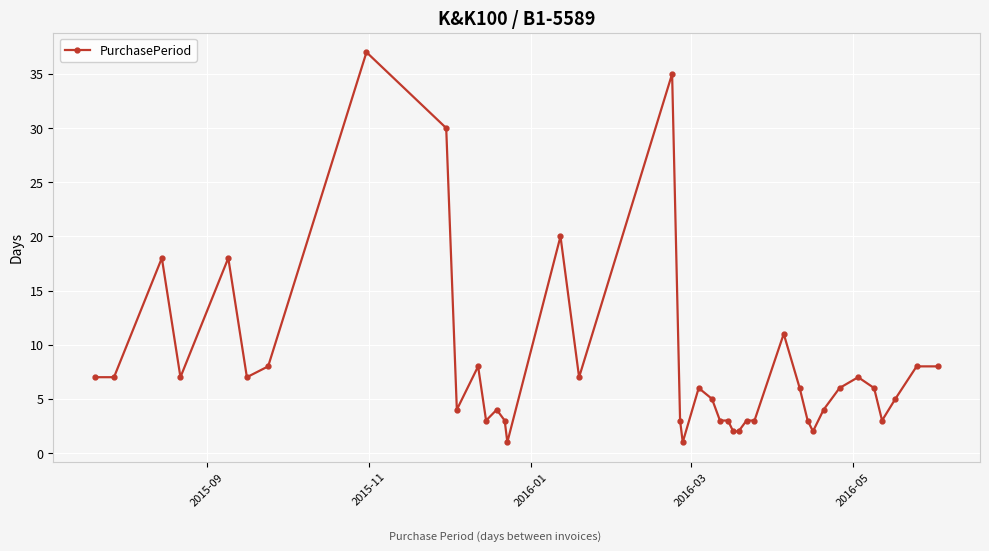

What is the difference between the maximum and minimum values?

36